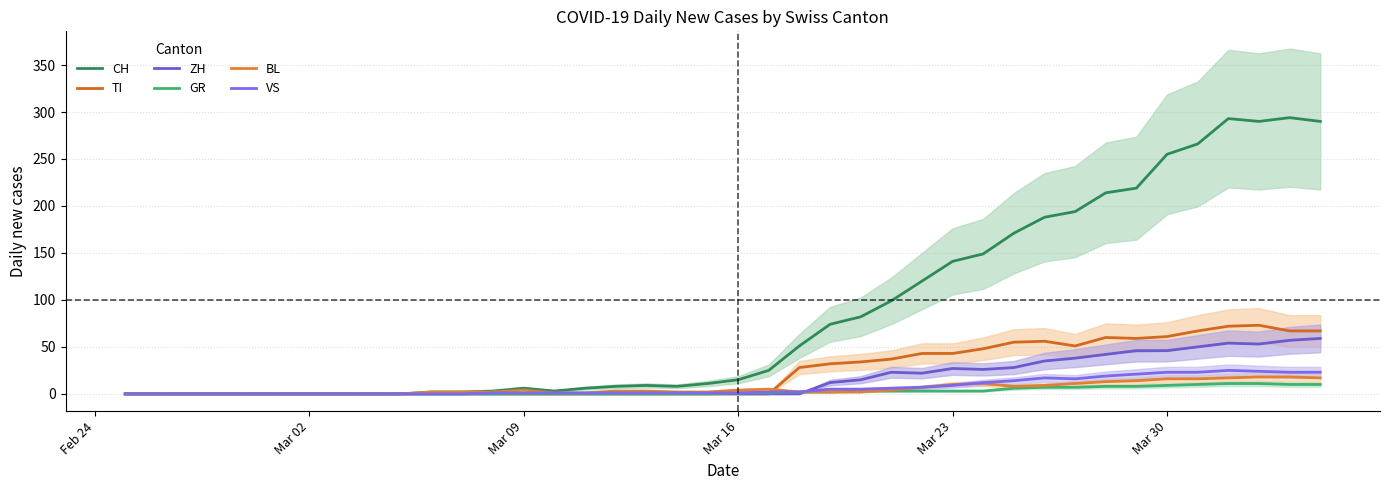

True or false: CH and GR intersect in this chart.

False